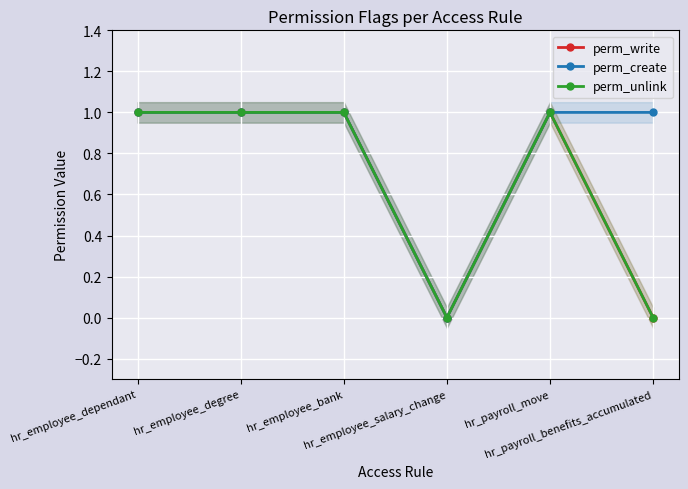

Rank the series by their maximum value, from highest to lowest.

perm_write, perm_create, perm_unlink